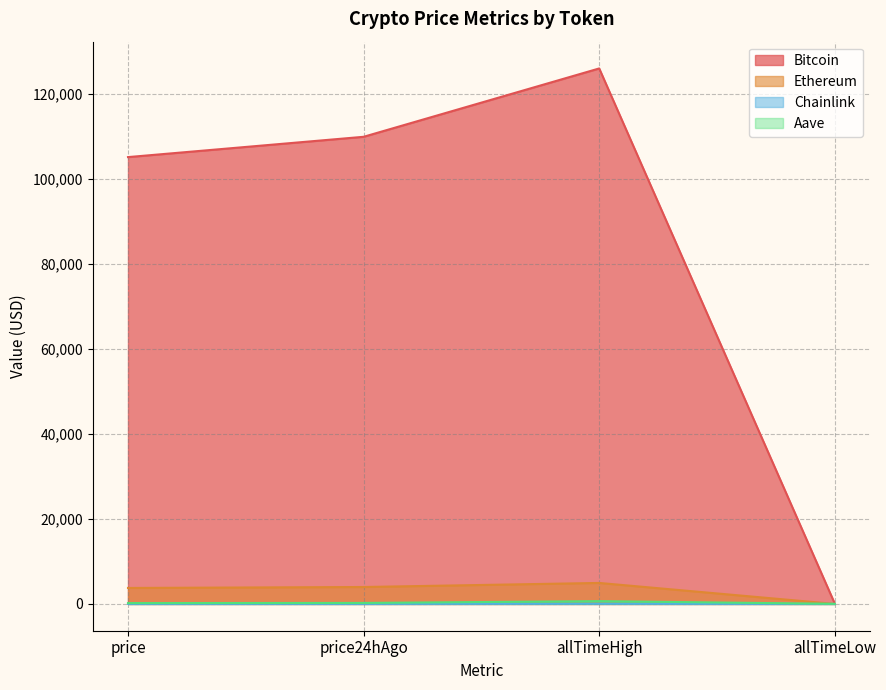

The value of Bitcoin at allTimeLow is 67.8. True or false?

True